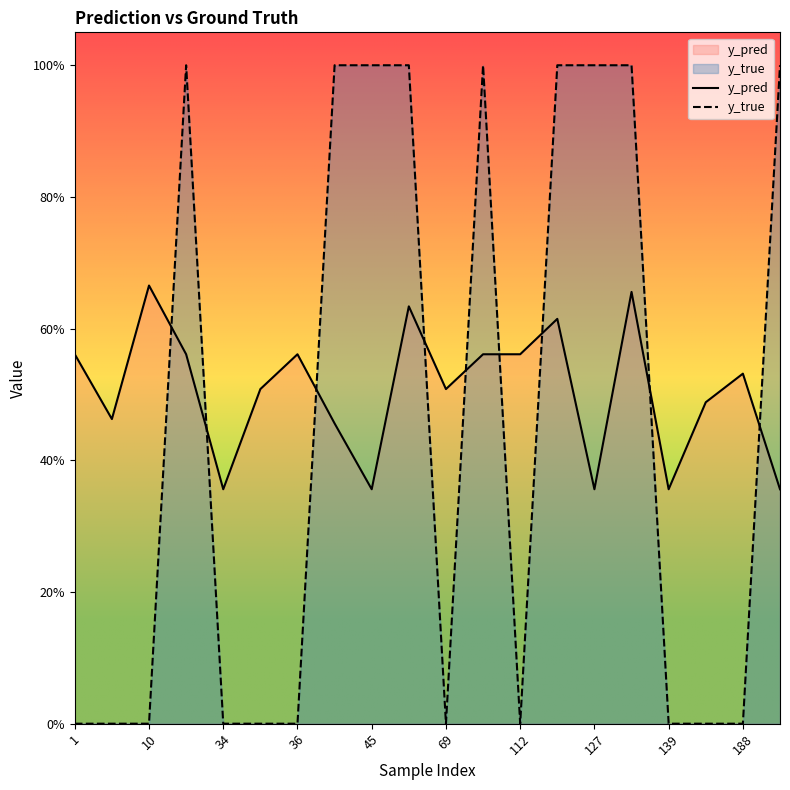

What is the difference between the maximum and minimum values in the y_pred series?

0.3